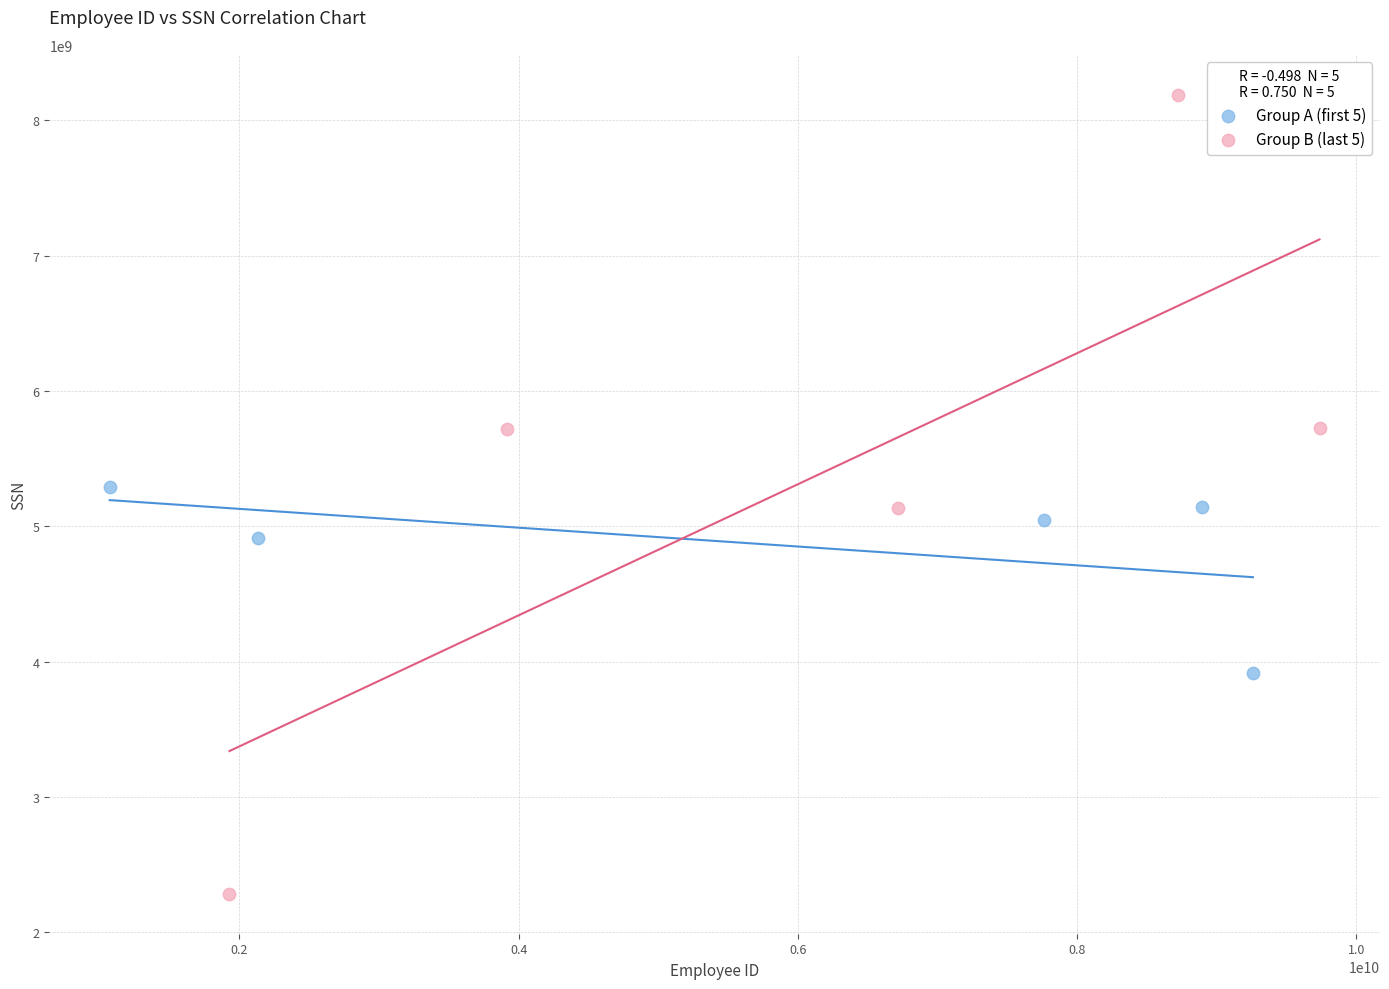

Which series contains the highest Y value?

Group B (last 5)